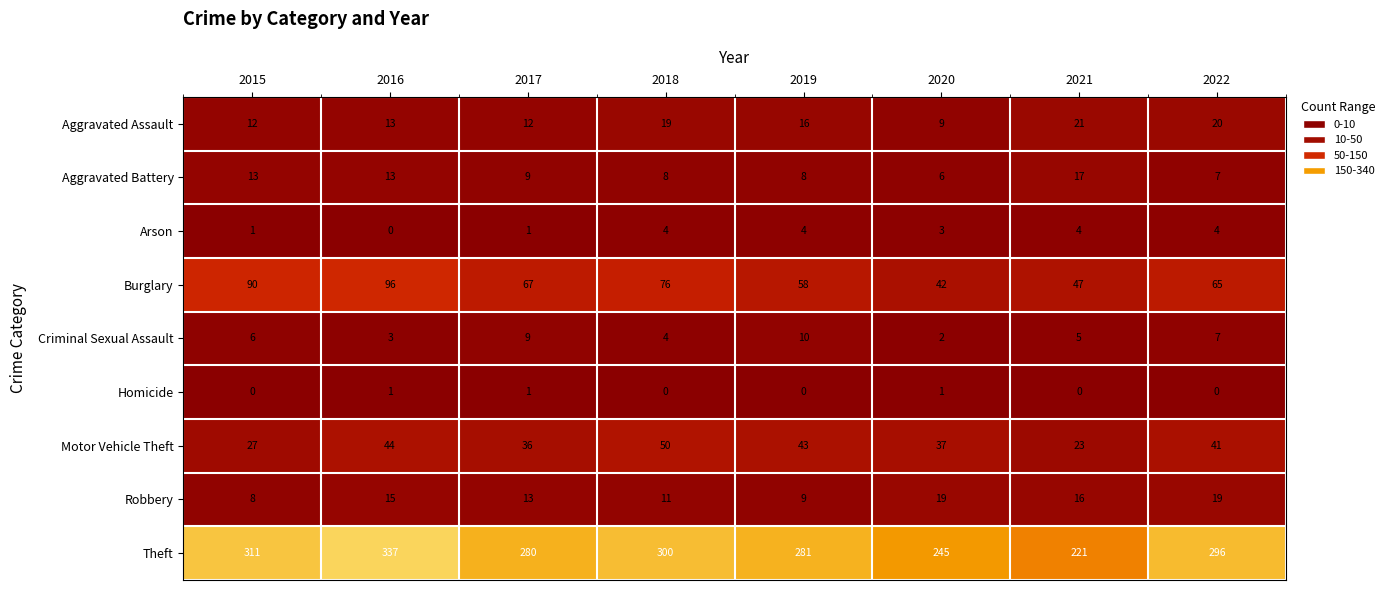

What is the difference between the maximum and minimum values in the Theft series?

116